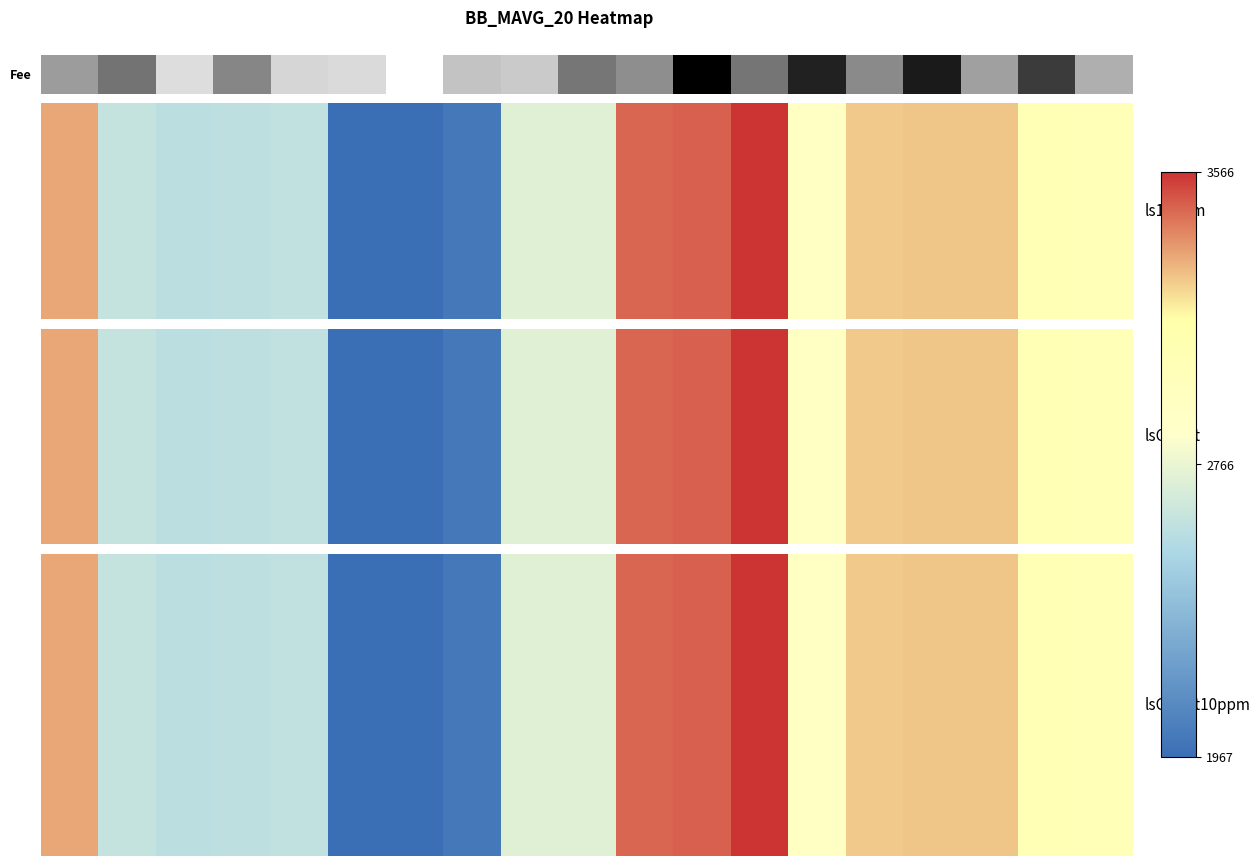

Which label corresponds to the largest value in the chart?

12